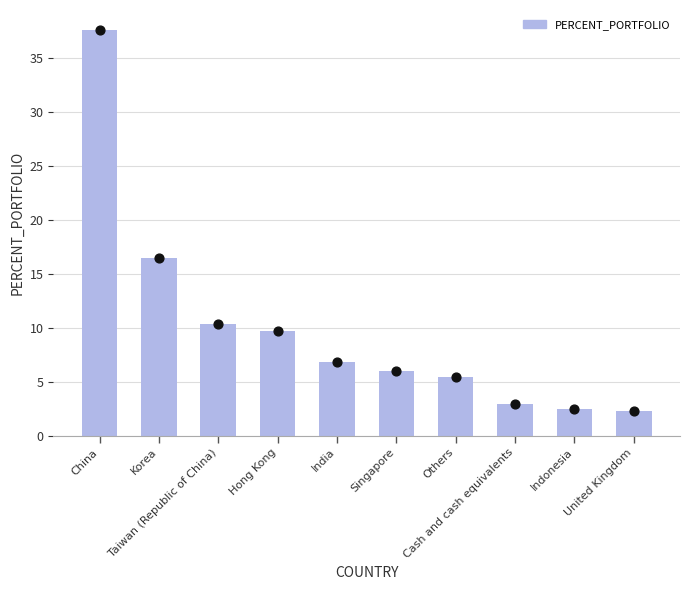

At which category is the sum across all series the highest?

China